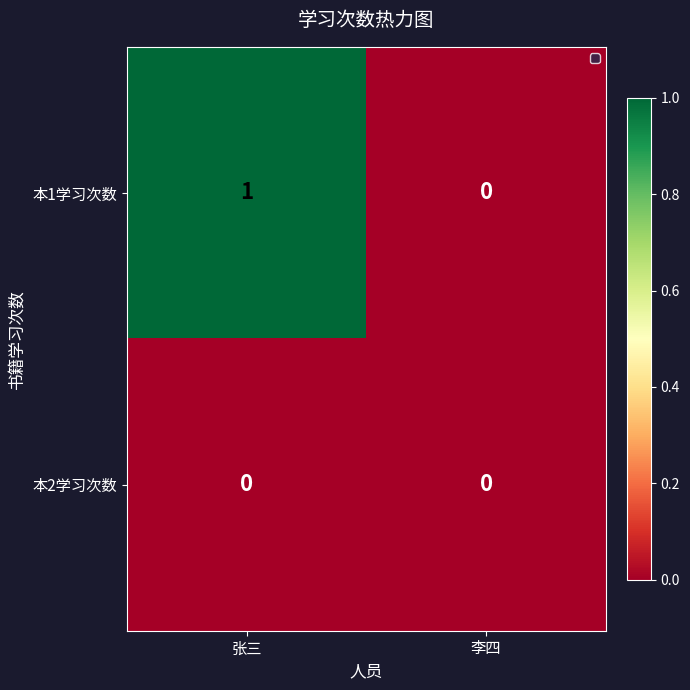

At which category is the sum across all series the highest?

张三